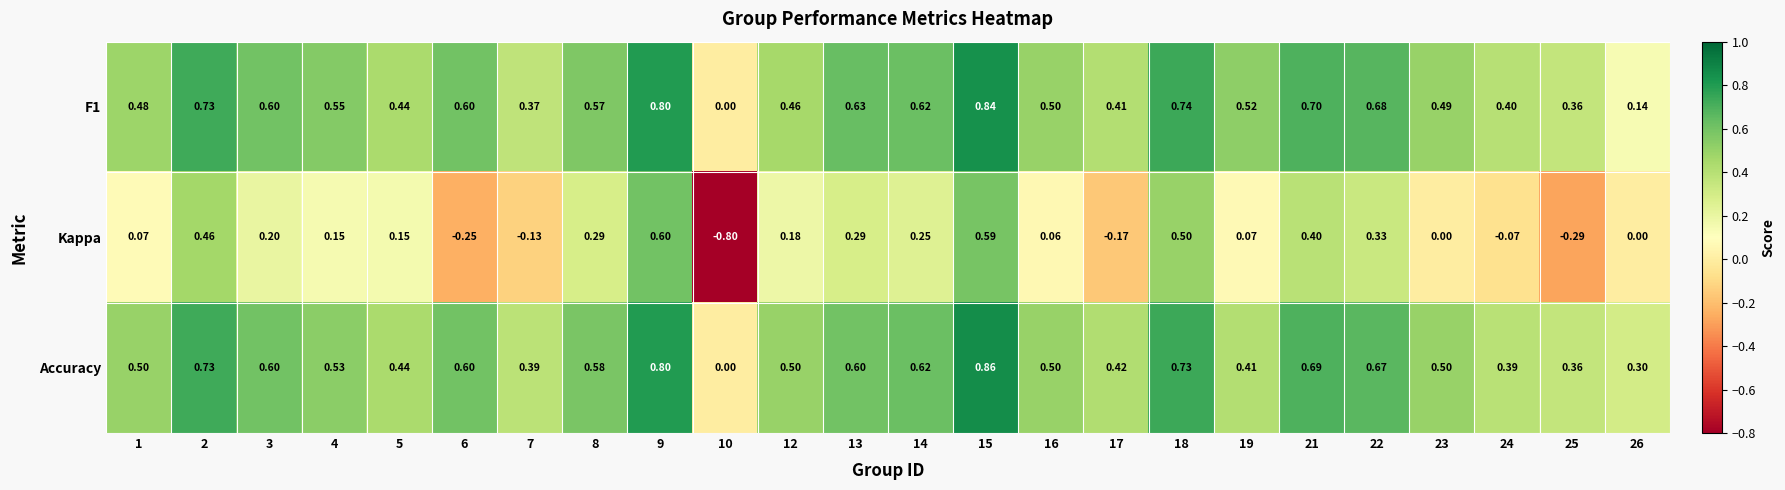

How many distinct data groups are displayed?

3